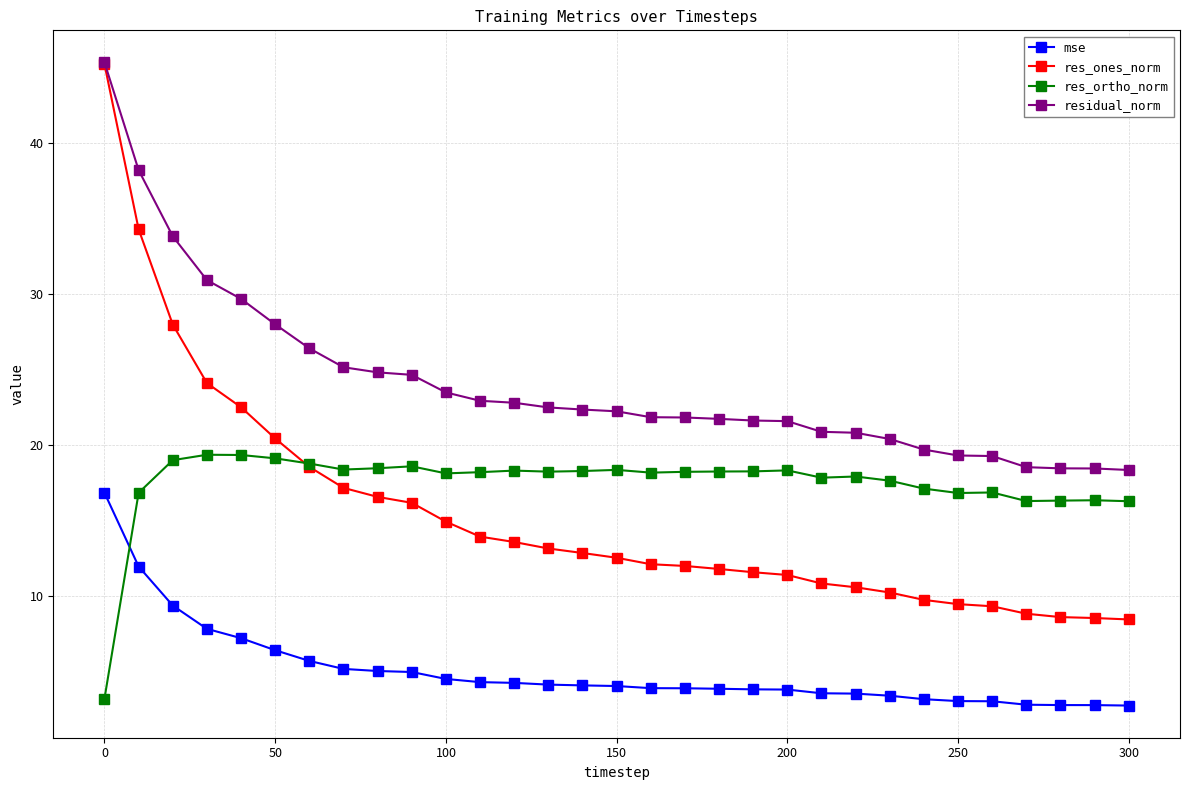

How many data points does each series have?

31